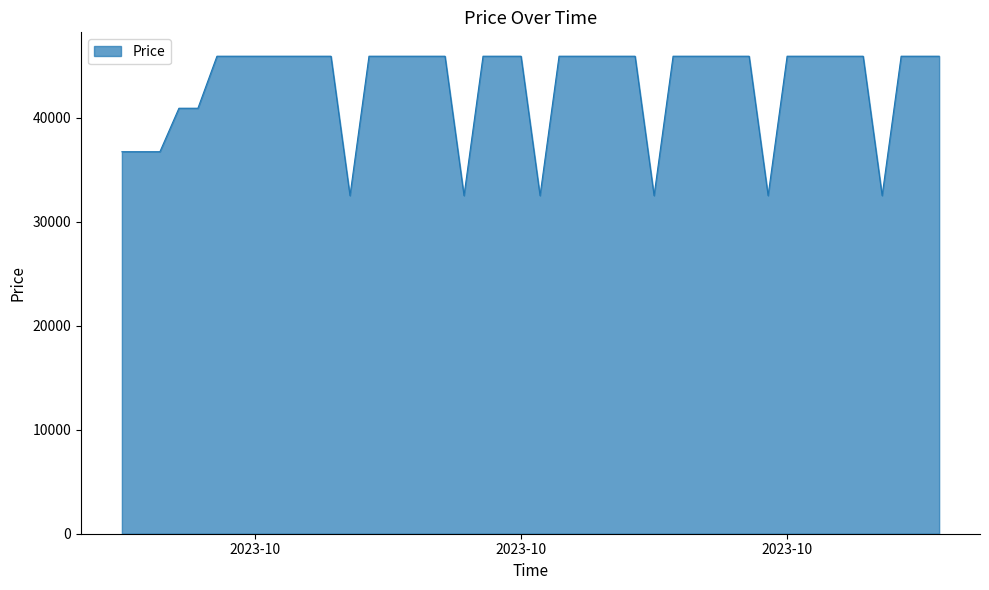

How many values are below 45900?

11